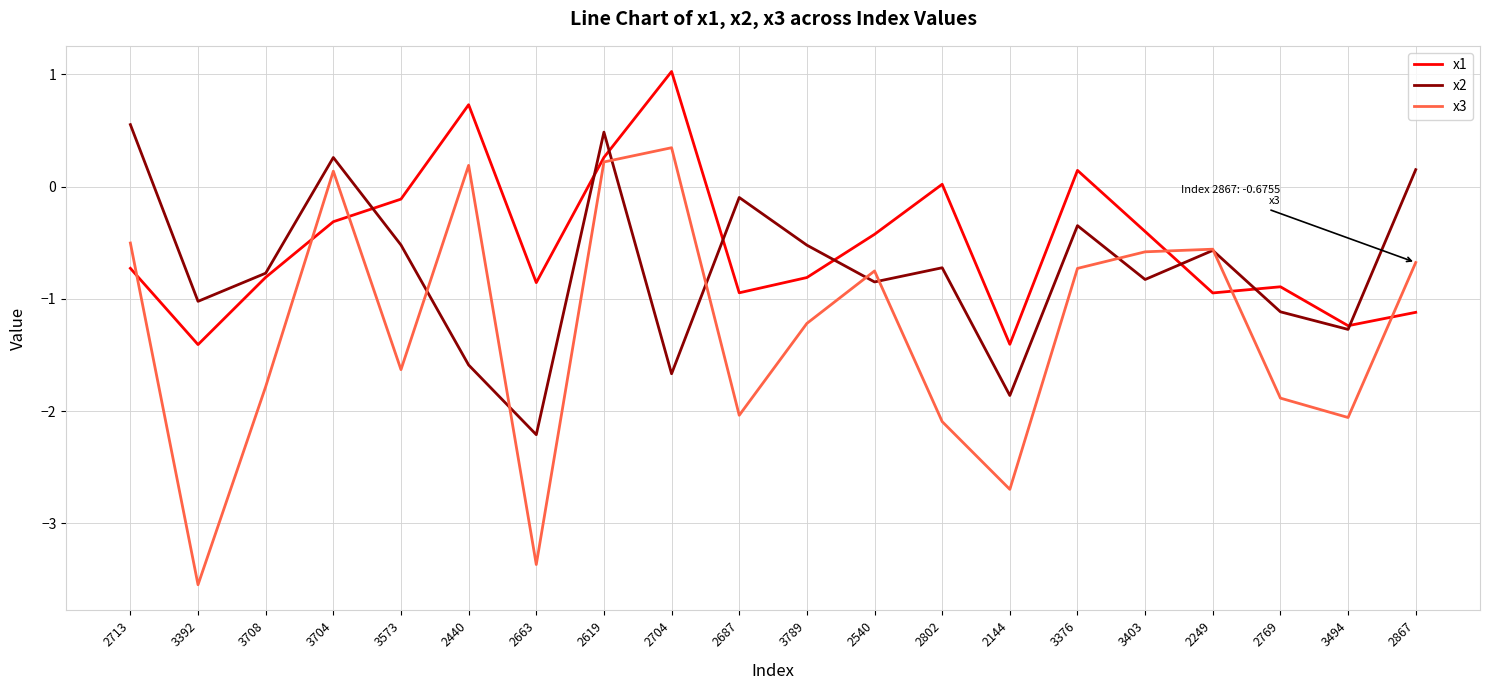

Read the x2 value at 3573.

-0.5